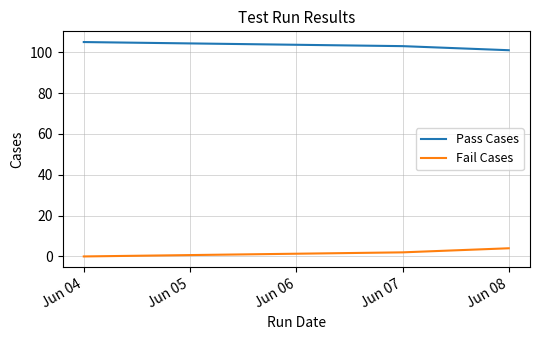

Which series has the largest total across all categories?

Pass Cases